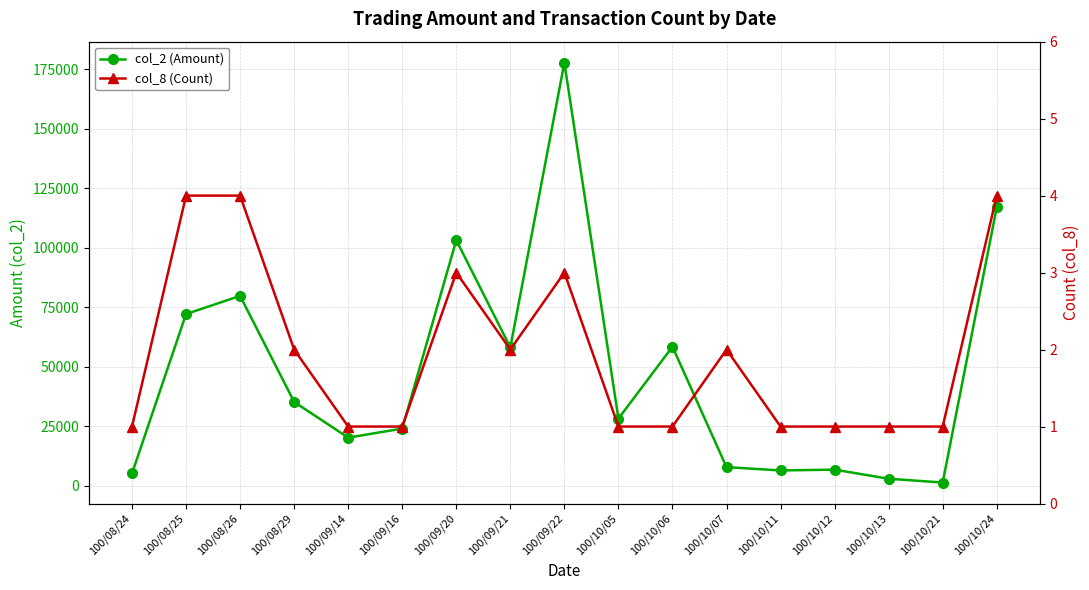

Between 100/08/25 and 100/09/20, which is larger?

100/09/20